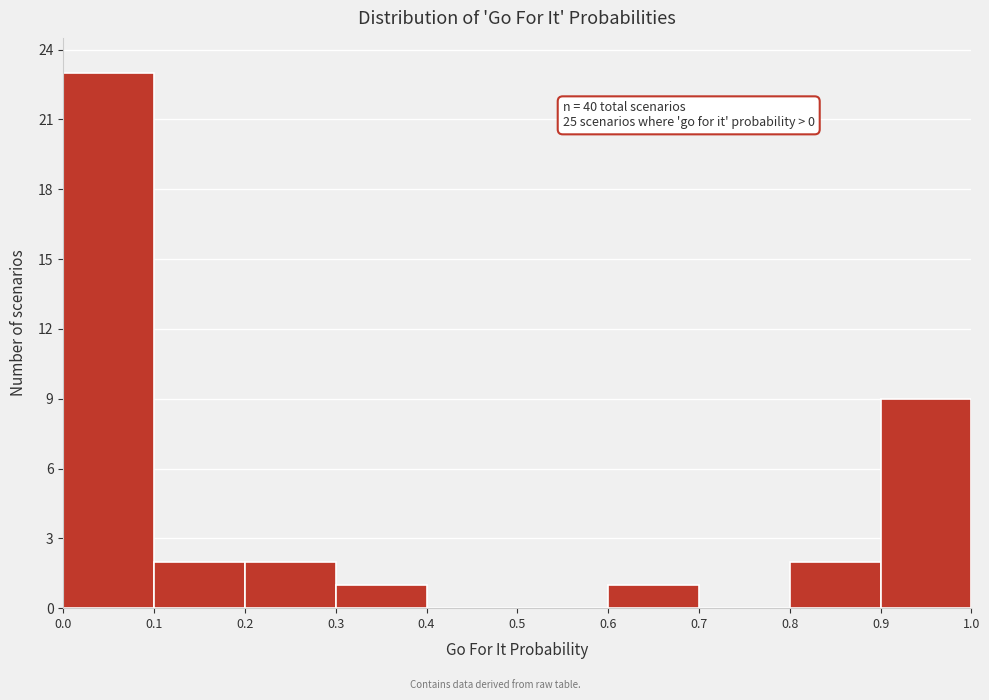

Which range on the x-axis has the tallest bar?

0.0 to 0.1